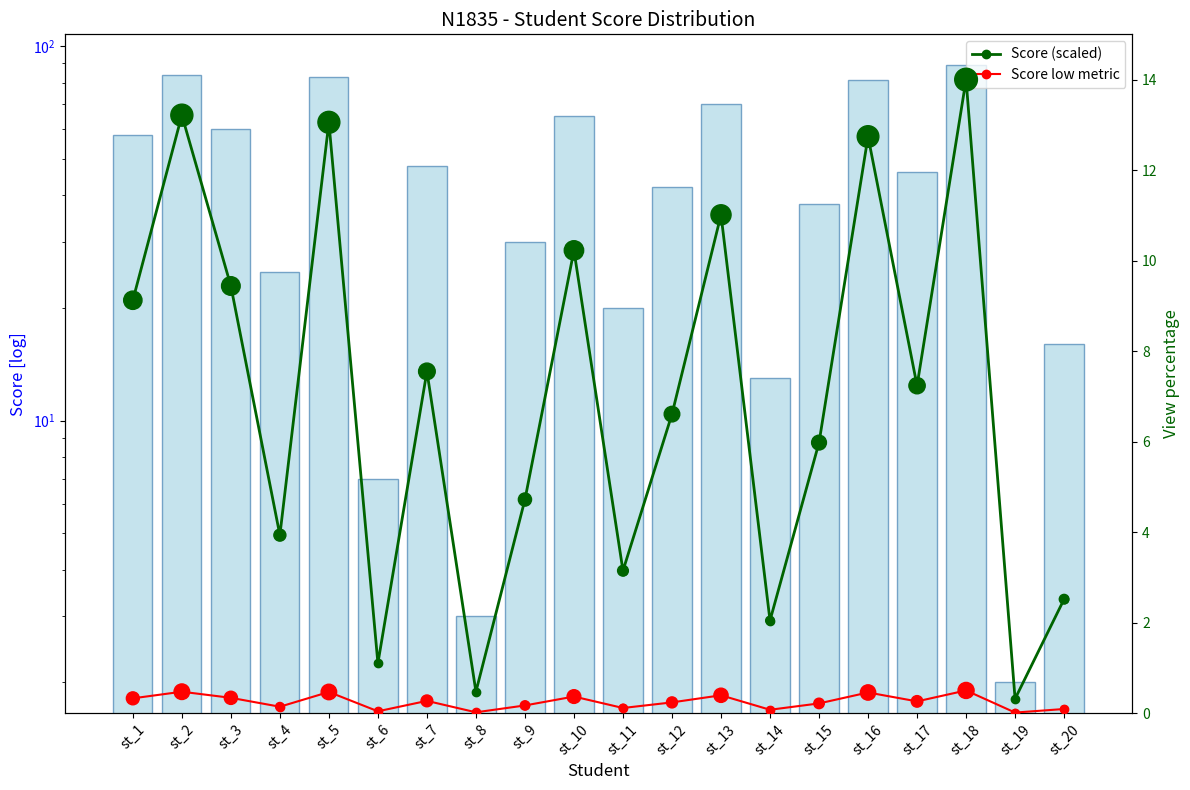

At how many categories does at least one series exceed 33?

12